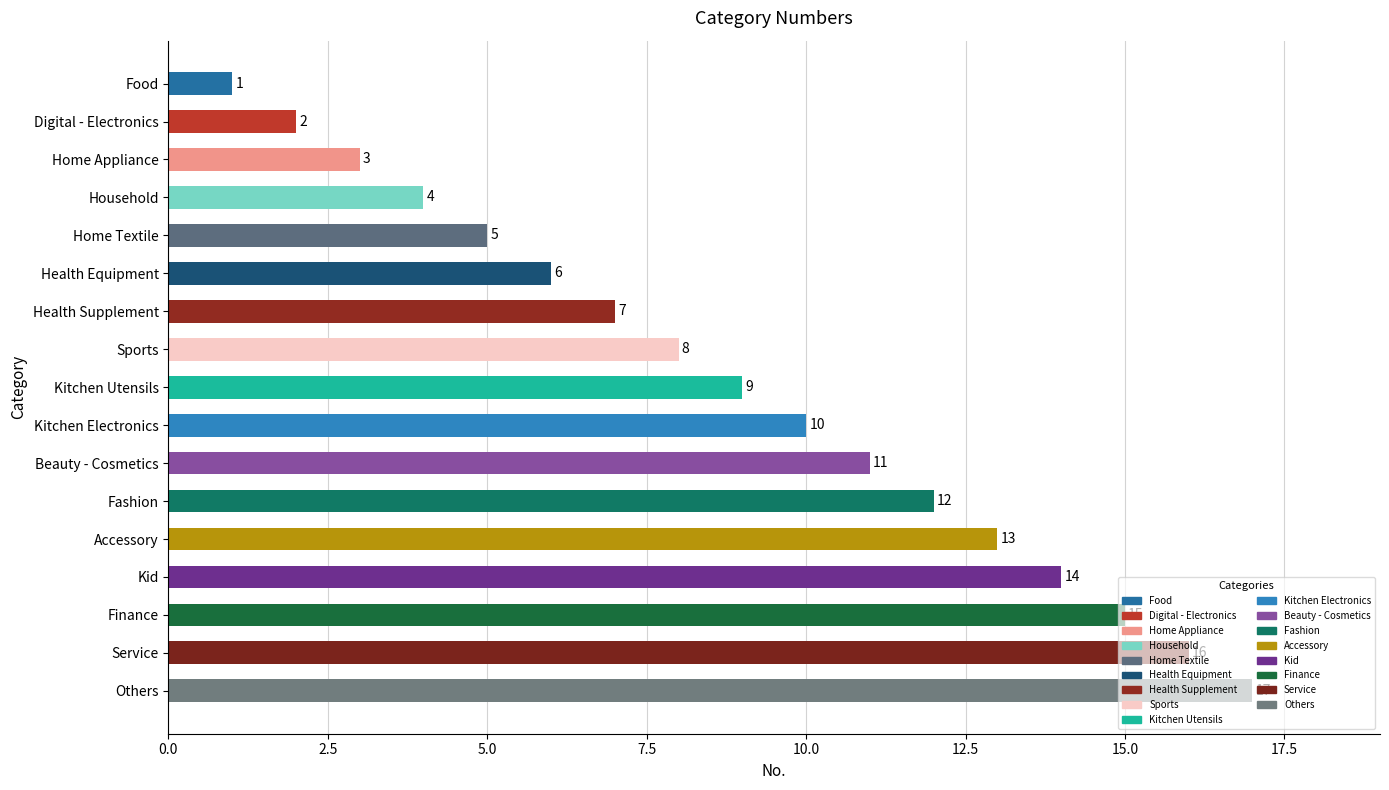

What is the greatest value displayed?

17